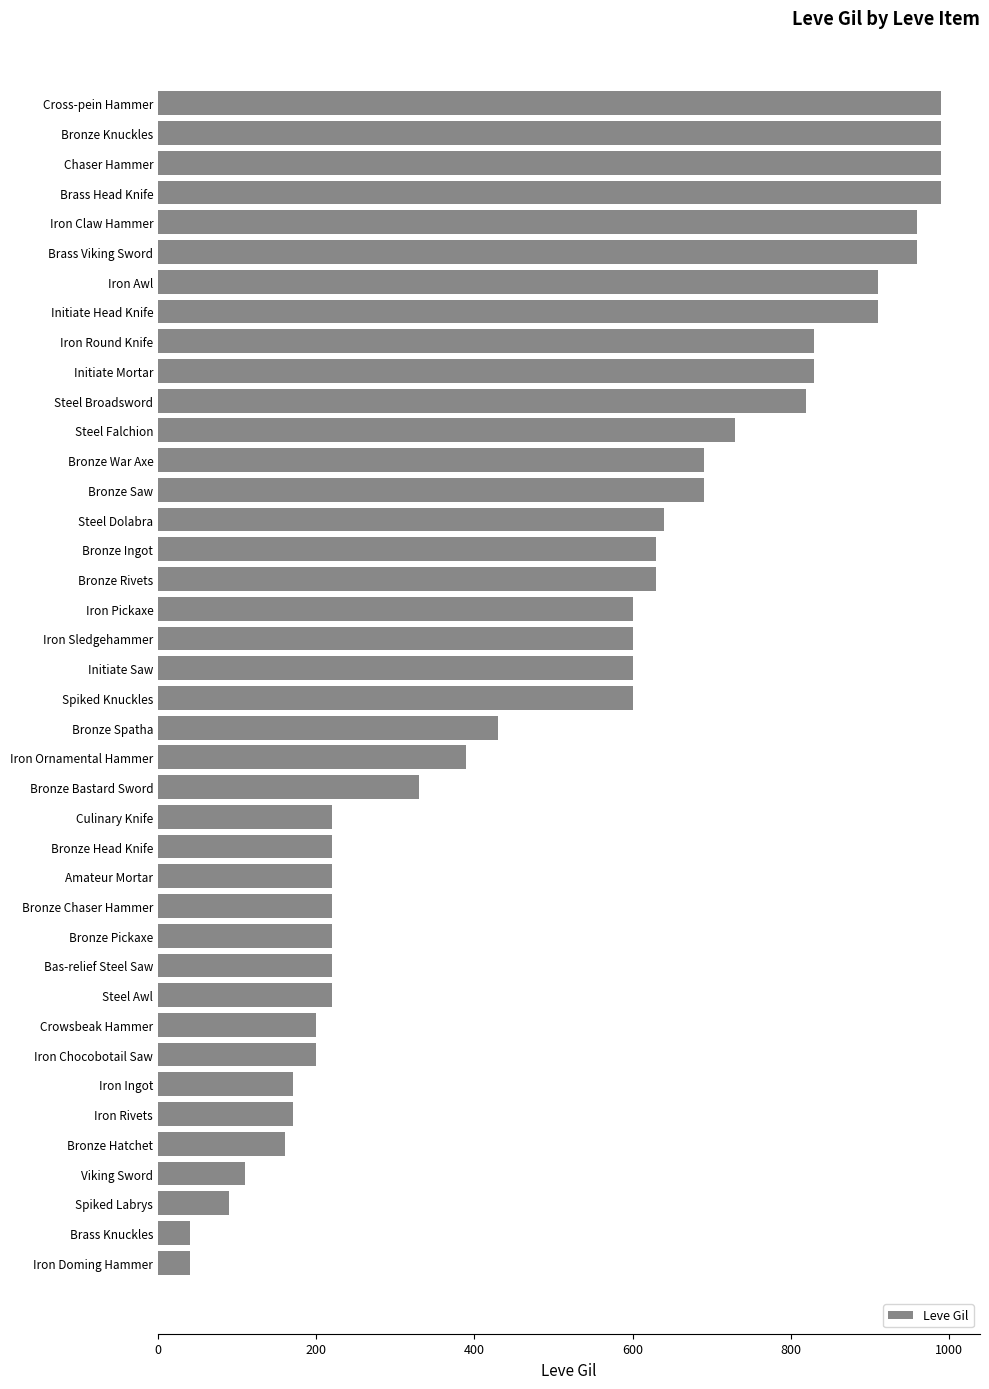

What is the label of the 29th bar from the bottom?

Steel Falchion